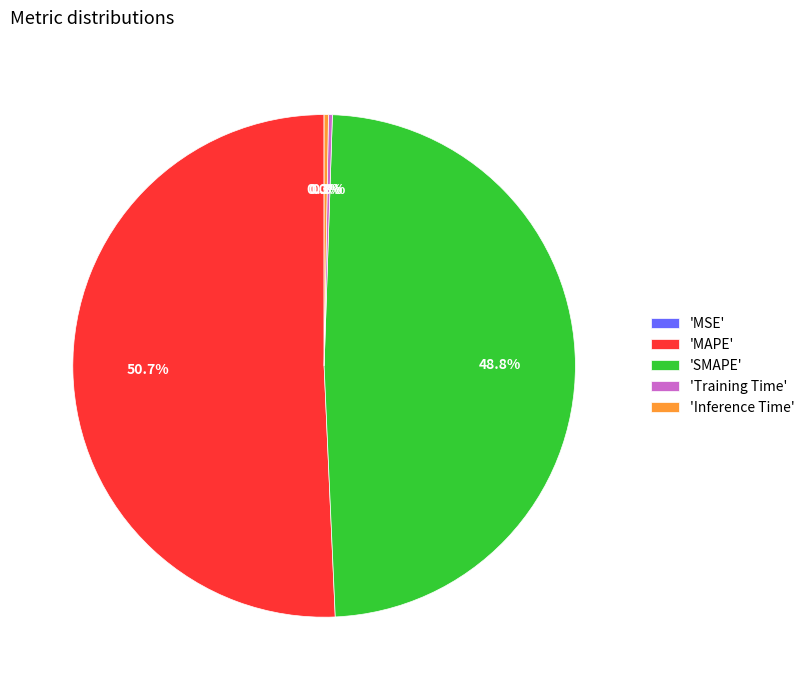

Is there a majority slice in this chart?

Yes